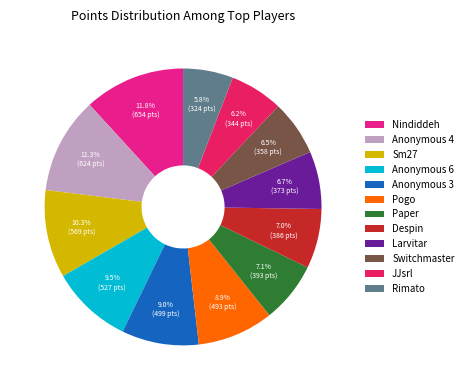

Which slice is the largest?

Nindiddeh